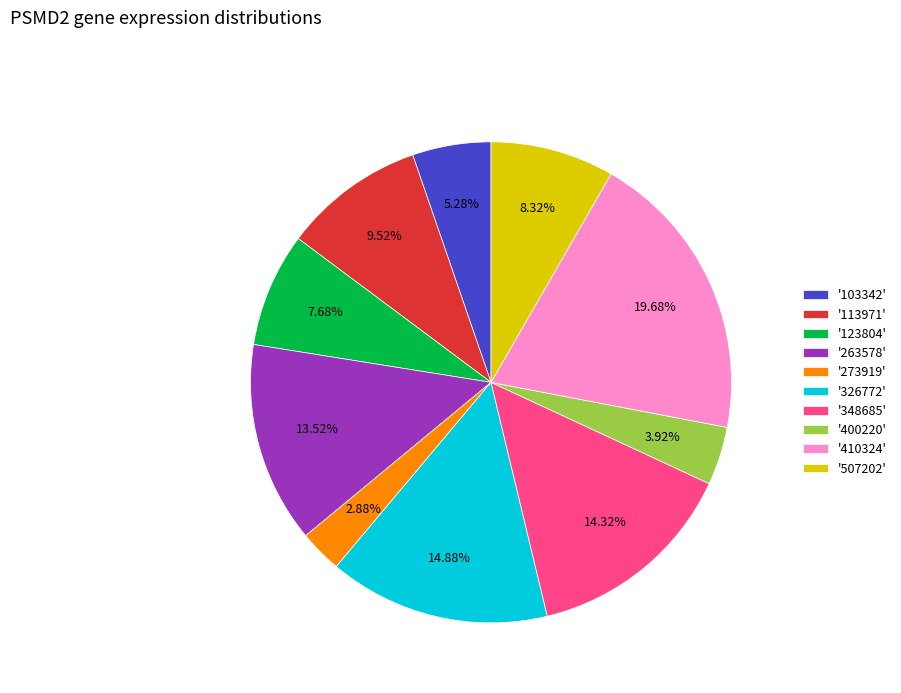

Combined, do '326772' and '410324' account for over 50%?

No